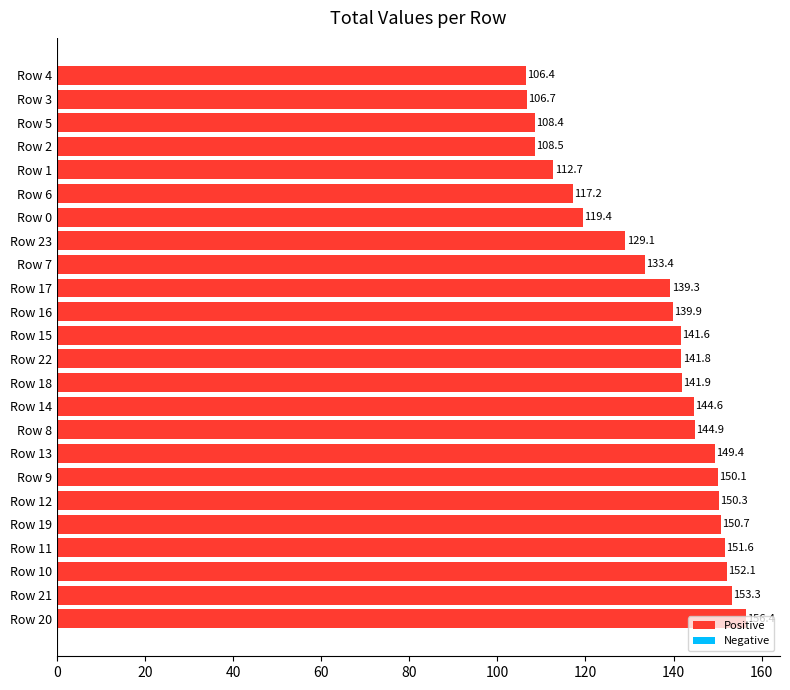

What is the average value?

135.4